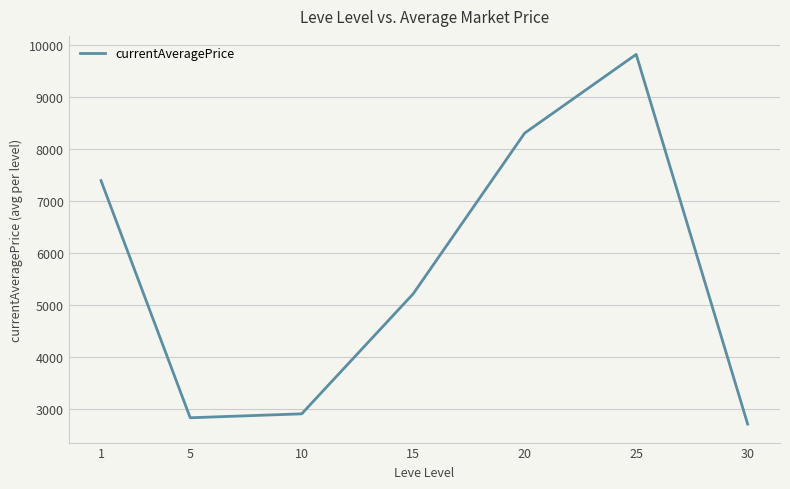

True or false: the data shows 2909.8 at 10.

True